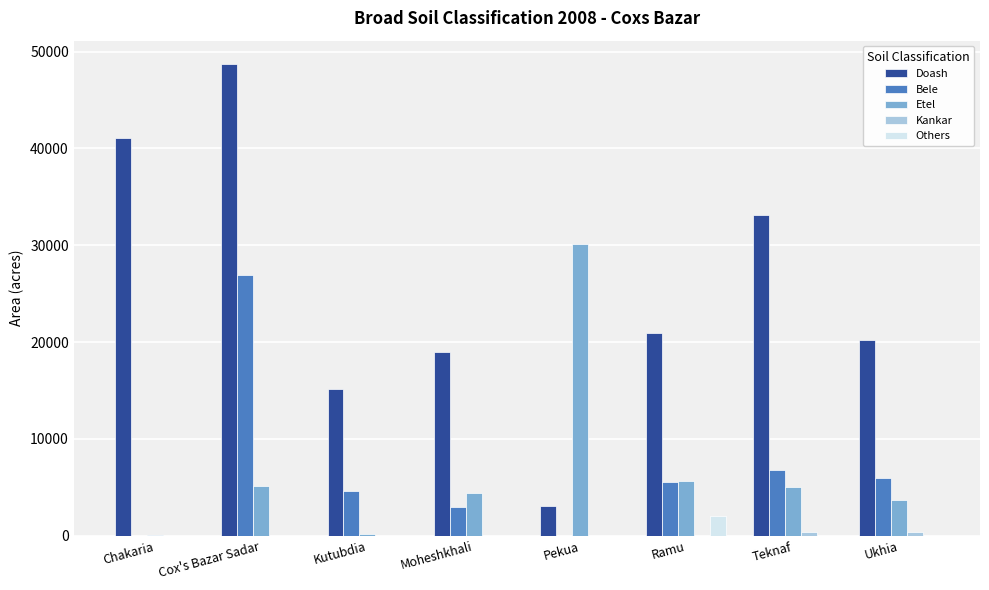

True or false: Others has a value of 0 at Moheshkhali.

True